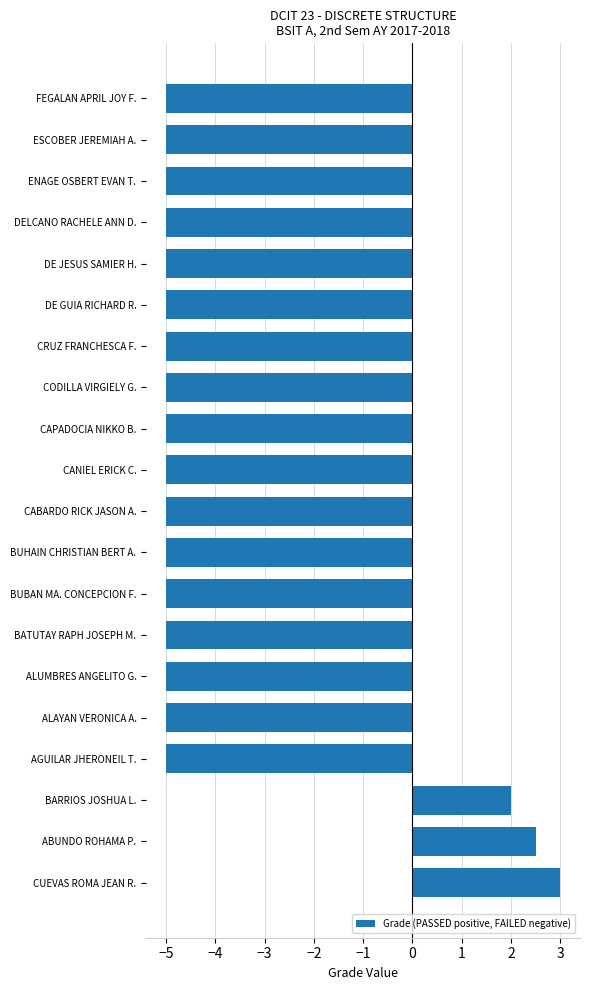

What is the approximate value at CAPADOCIA NIKKO B.?

-5.0